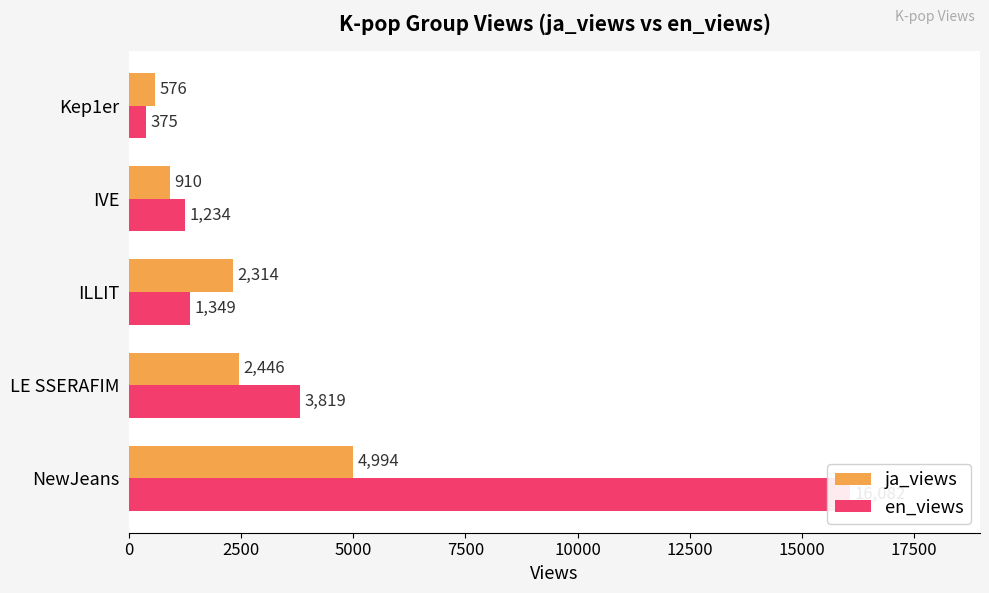

How many bars are there in total?

10